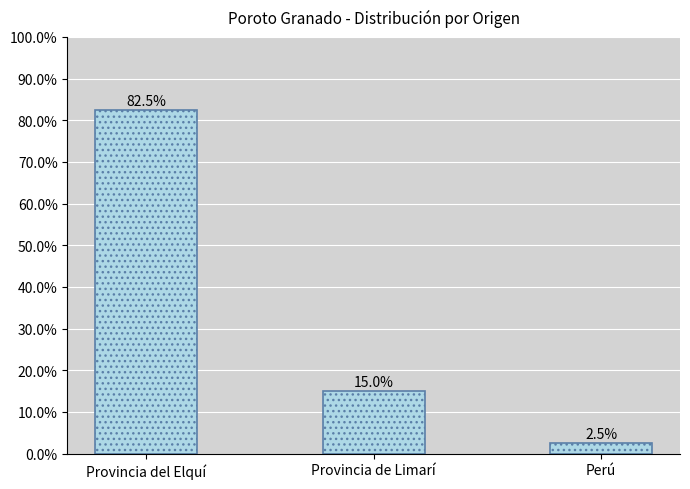

The chart shows a value of 125.3 at Provincia del Elquí. True or false?

False